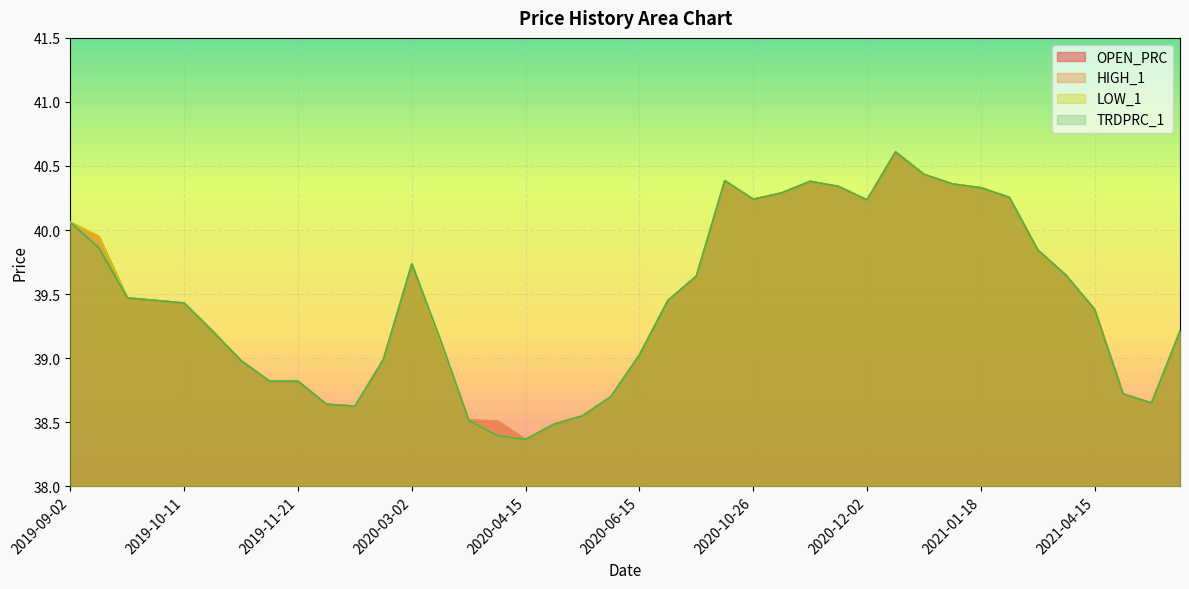

What is the value of the HIGH_1 point at the 19th from the left?

38.5